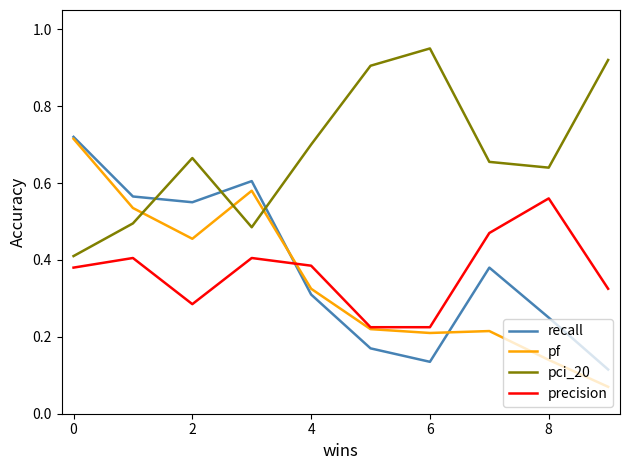

Which series has the widest spread of values?

pf